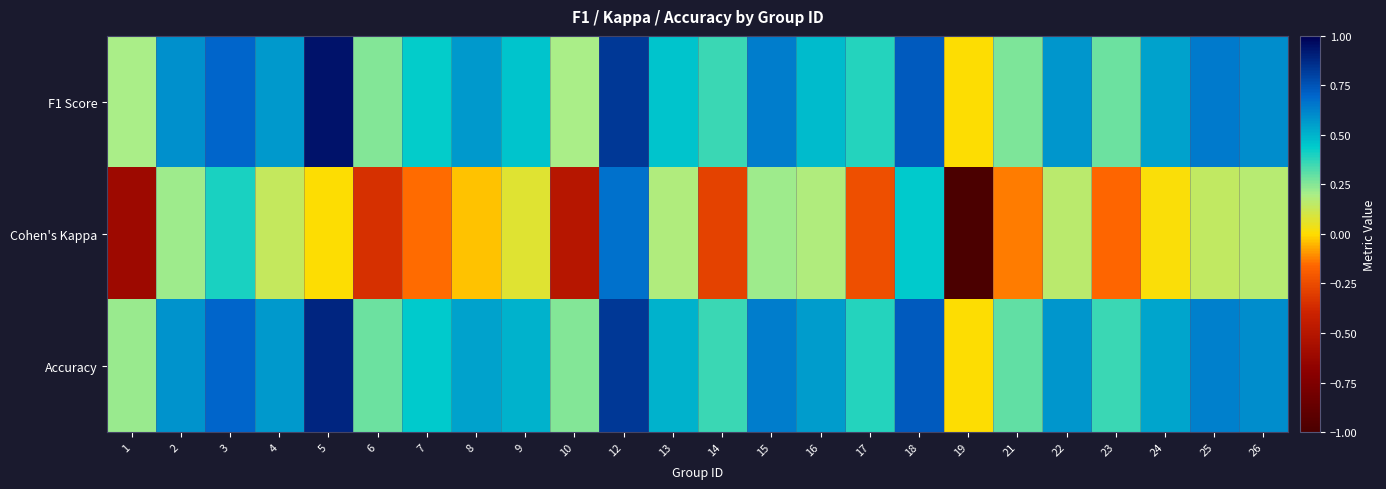

At which category is the sum across all series the highest?

12